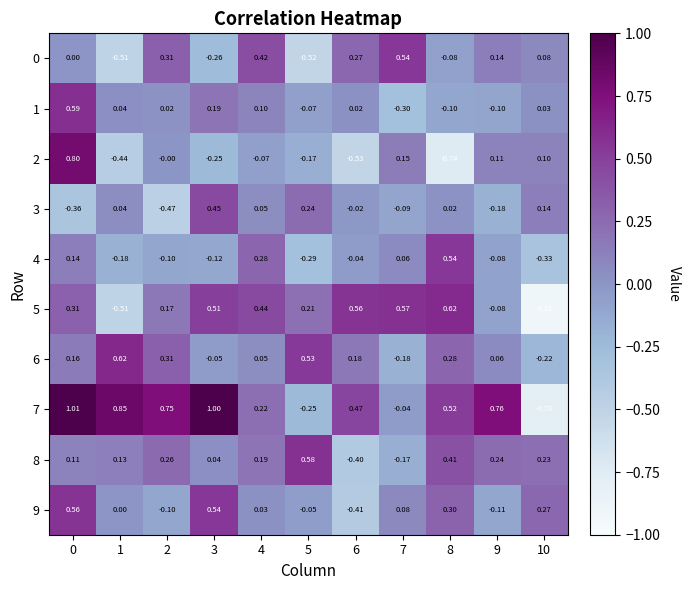

Is the value of 5 at 7 greater than the value of 0 at 9?

Yes